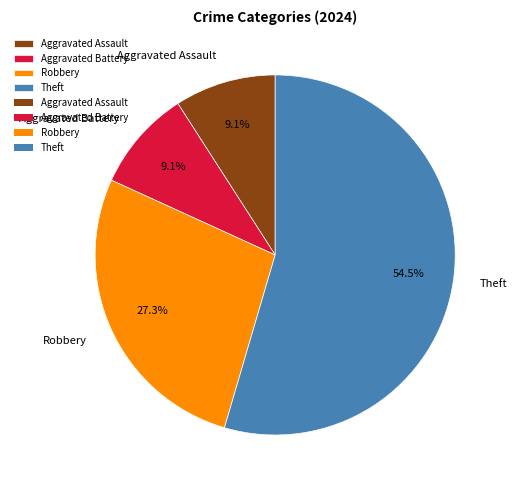

Count the number of slices in the pie.

4